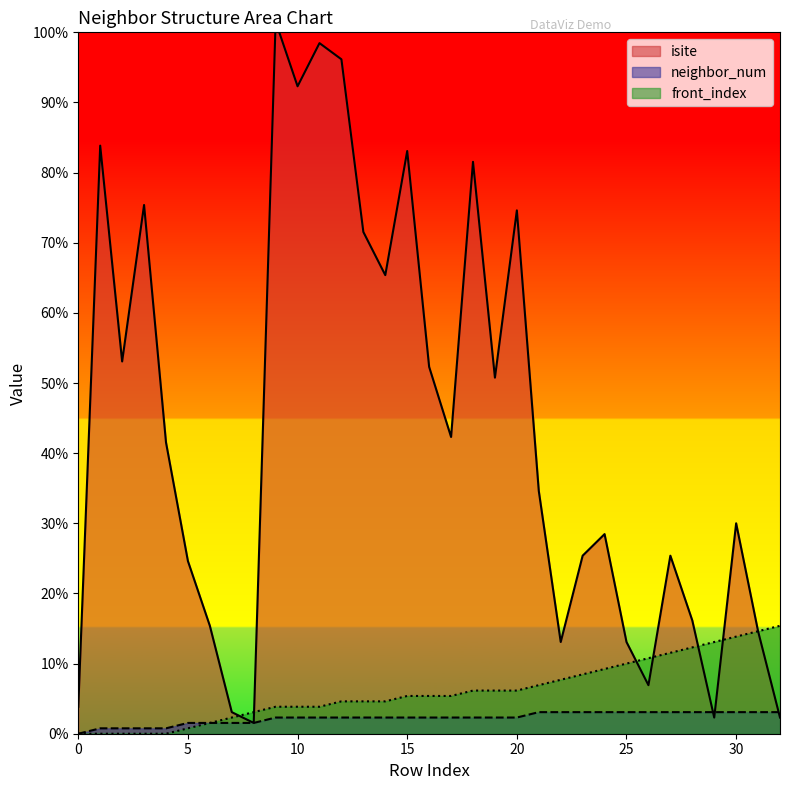

At which label does neighbor_num first exceed 3?

21